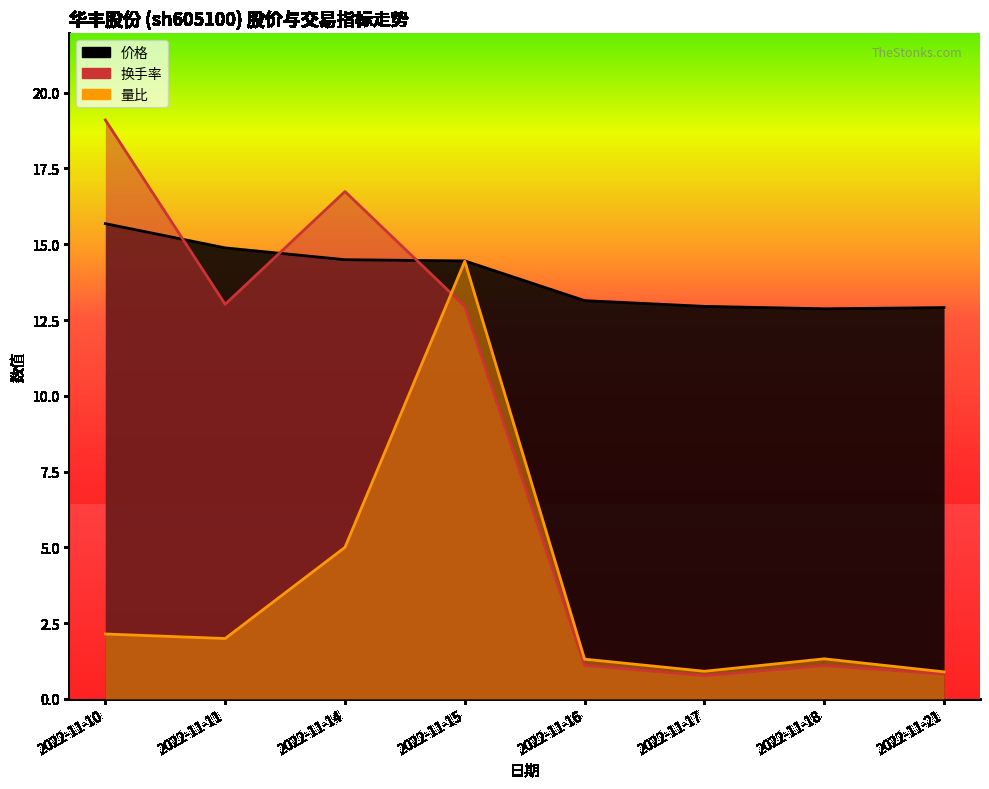

What is the total value across all series at 2022-11-18?

15.3